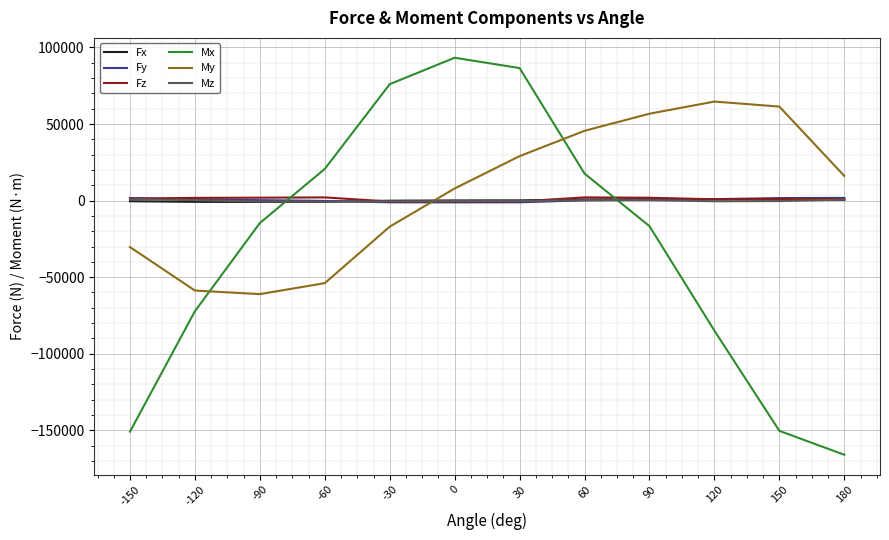

True or false: Mx has a value of 93261.4 at 0.

True